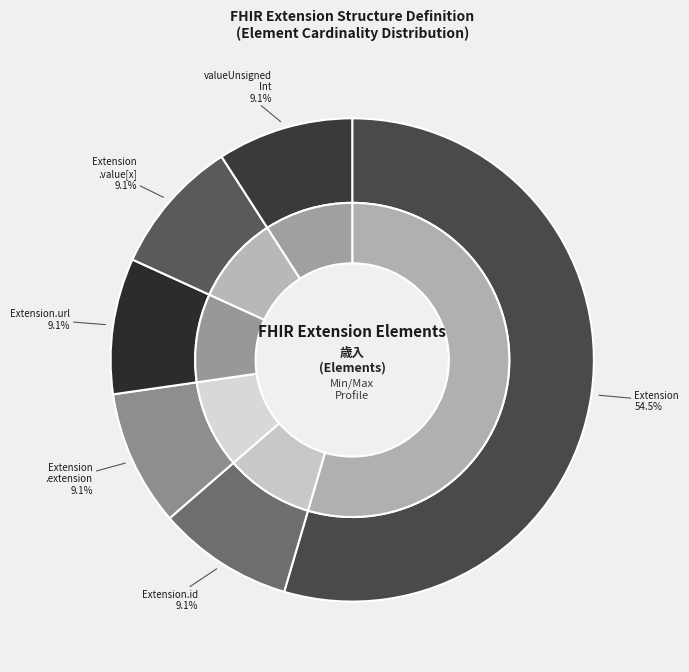

How many segments does this pie chart have?

6